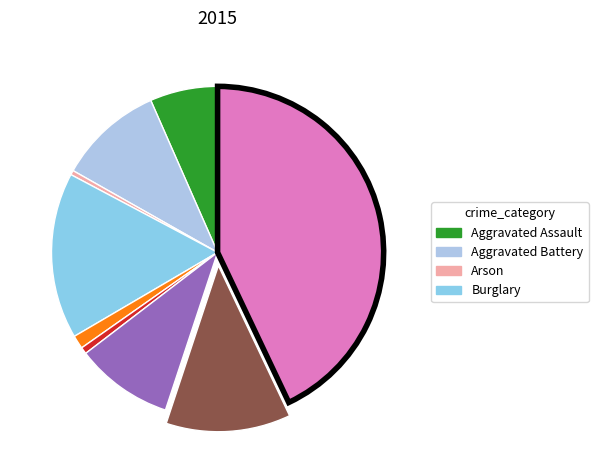

Count the number of slices in the pie.

9